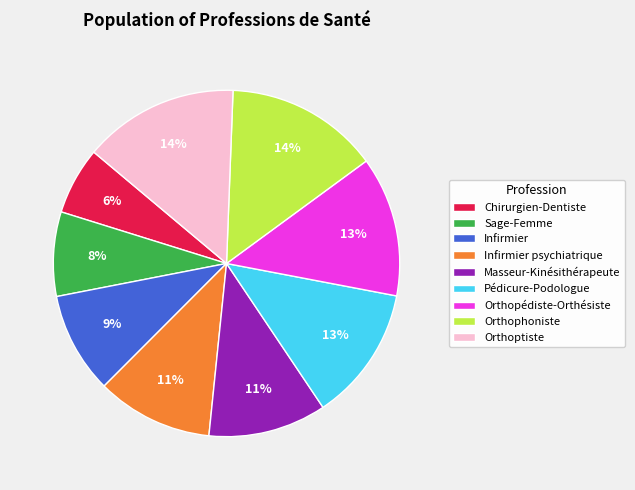

To the nearest percent, what is the difference between the Chirurgien-Dentiste and Orthoptiste slice percentages?

8%